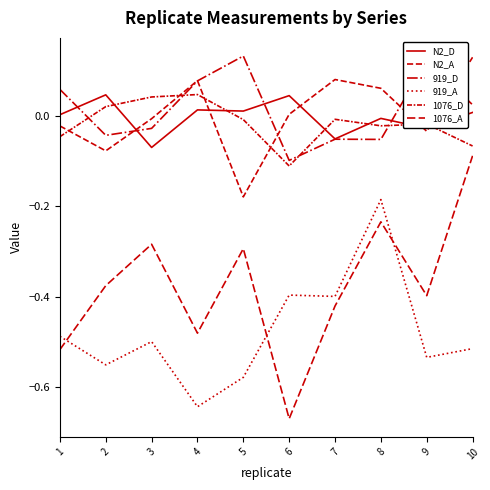

True or false: 1076_A has a value of -0.4 at 7.

True